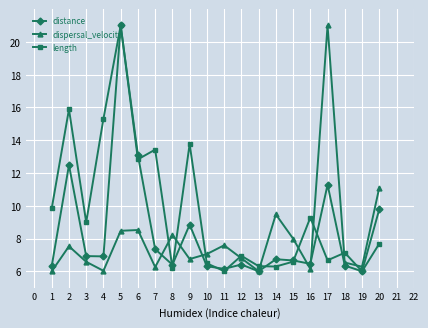

What is the highest value of the length series?

21.0